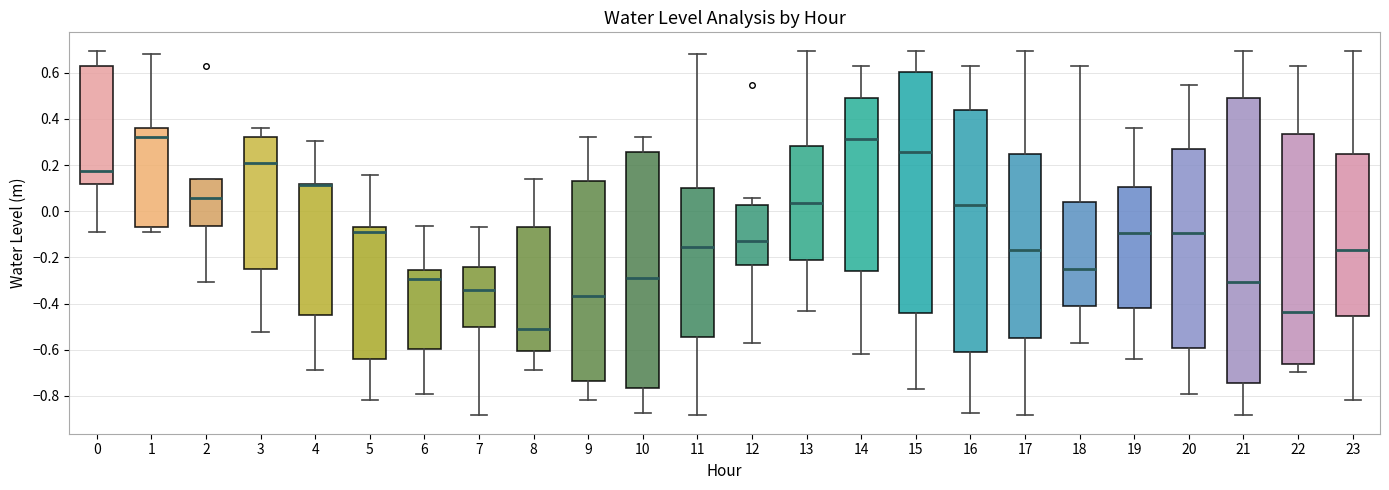

Where does the median line of the box at x = 3 sit on the y-axis? The values are not printed on the chart, so give them approximately, as read against the axis.

0.20